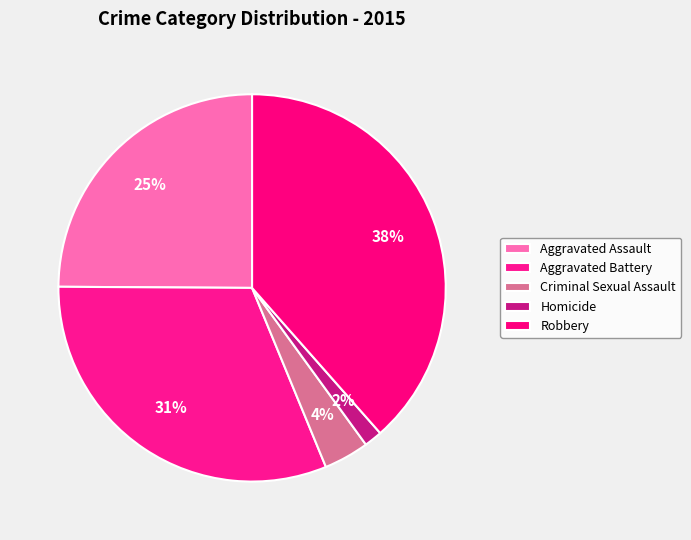

How much of the chart is everything except Aggravated Assault?

75.1%